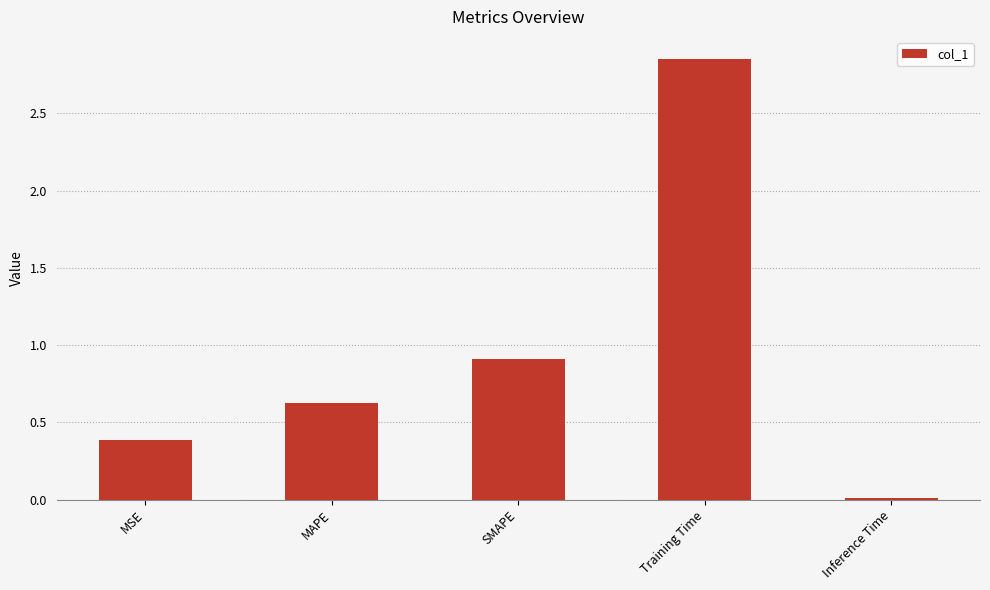

Are the bars grouped side by side (vs. stacked)?

No